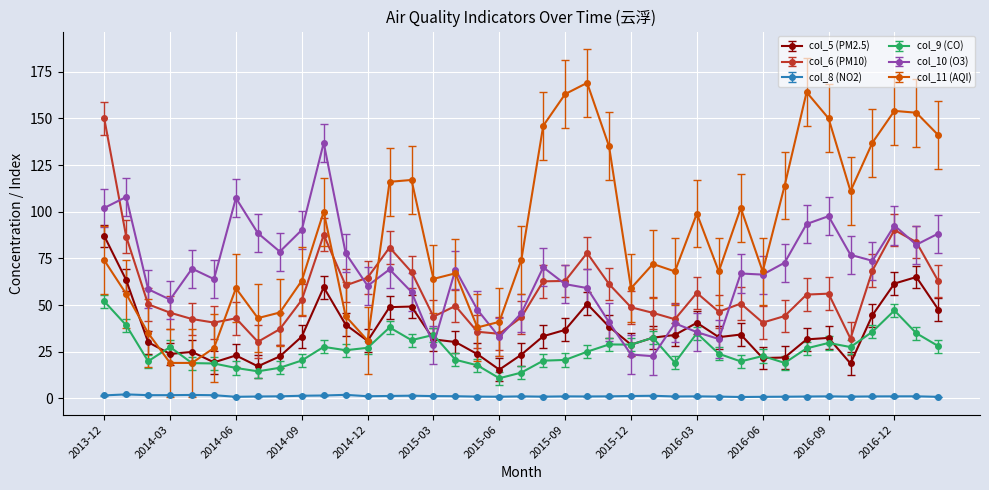

True or false: col_10 (O3) has more than 1 points higher than both neighbors.

True